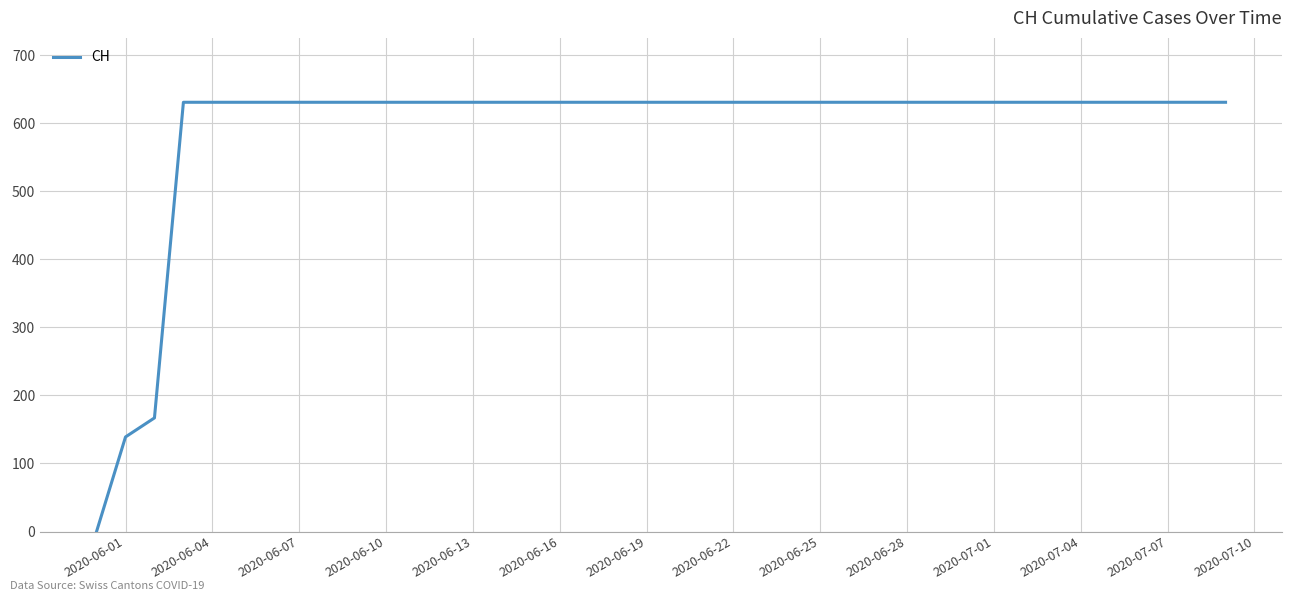

What is the average value?

552